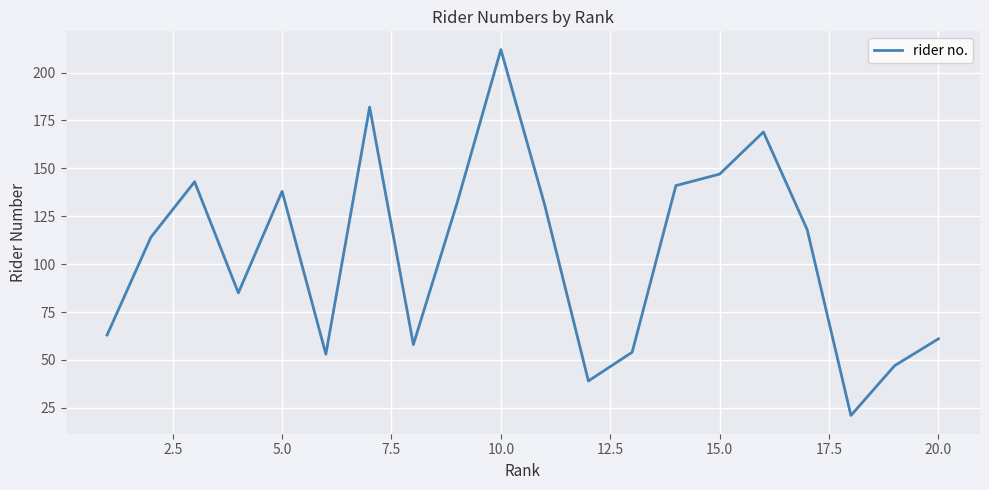

What is the maximum value shown in the chart?

212